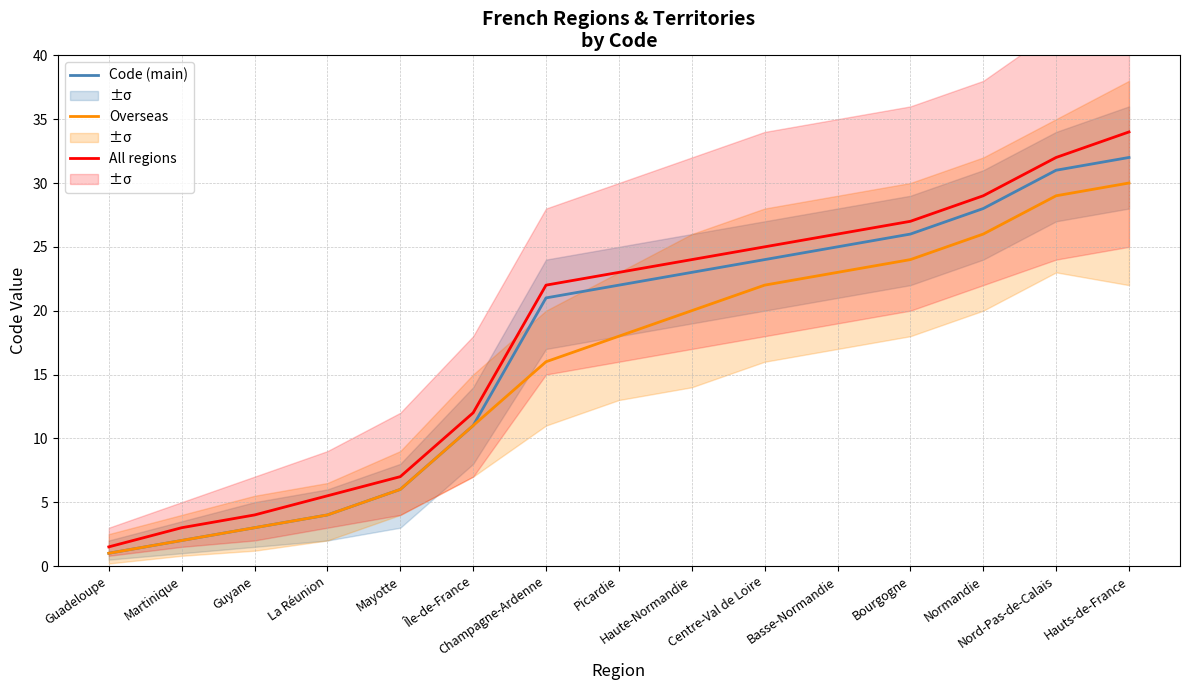

Rank the series by their average value, from highest to lowest.

All regions, Code (main), Overseas